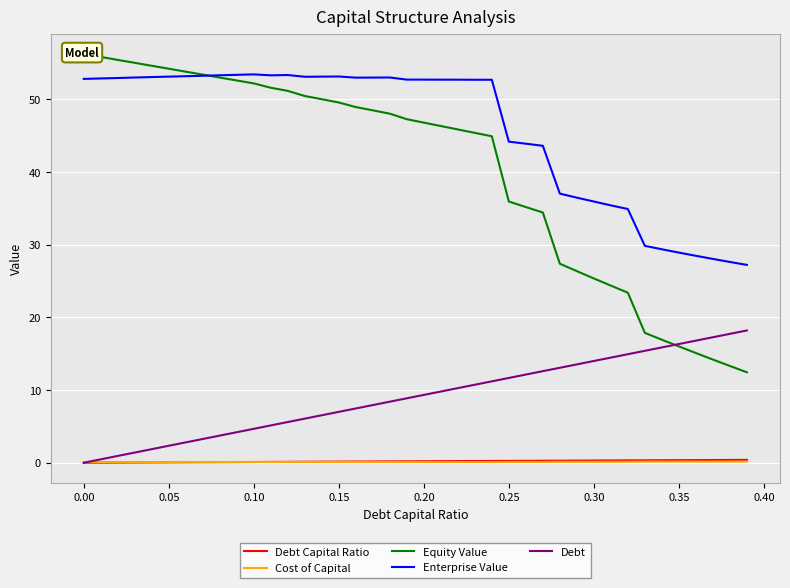

What is the average value of the Debt Capital Ratio series?

0.2